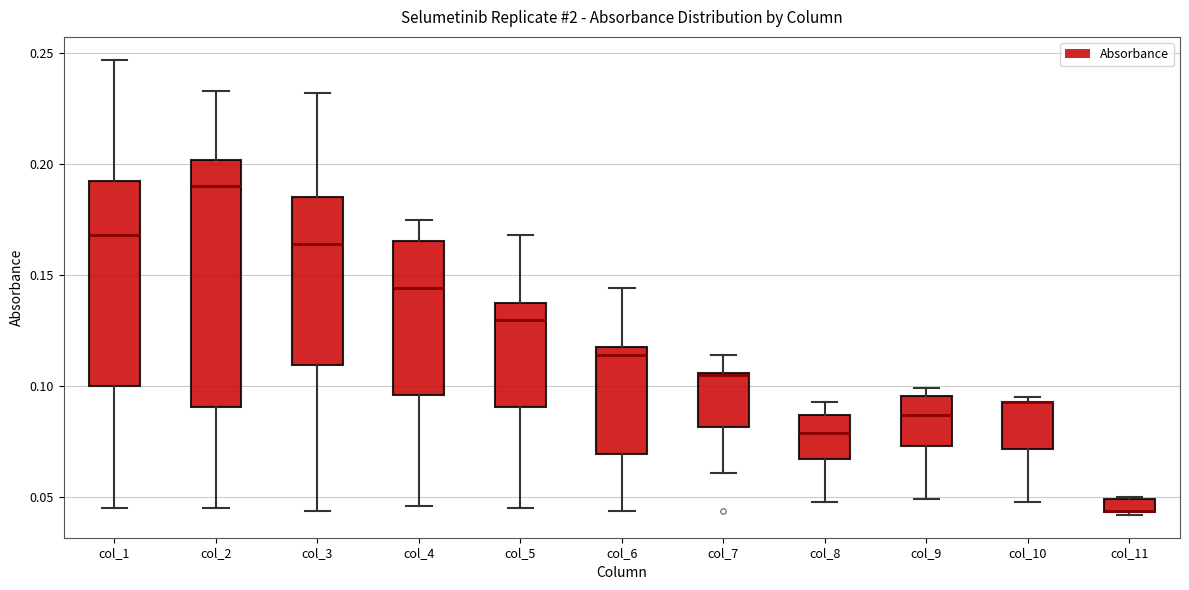

Where is the lower edge of the box for col_1 on the y-axis? The values are not printed on the chart, so give them approximately, as read against the axis.

0.100